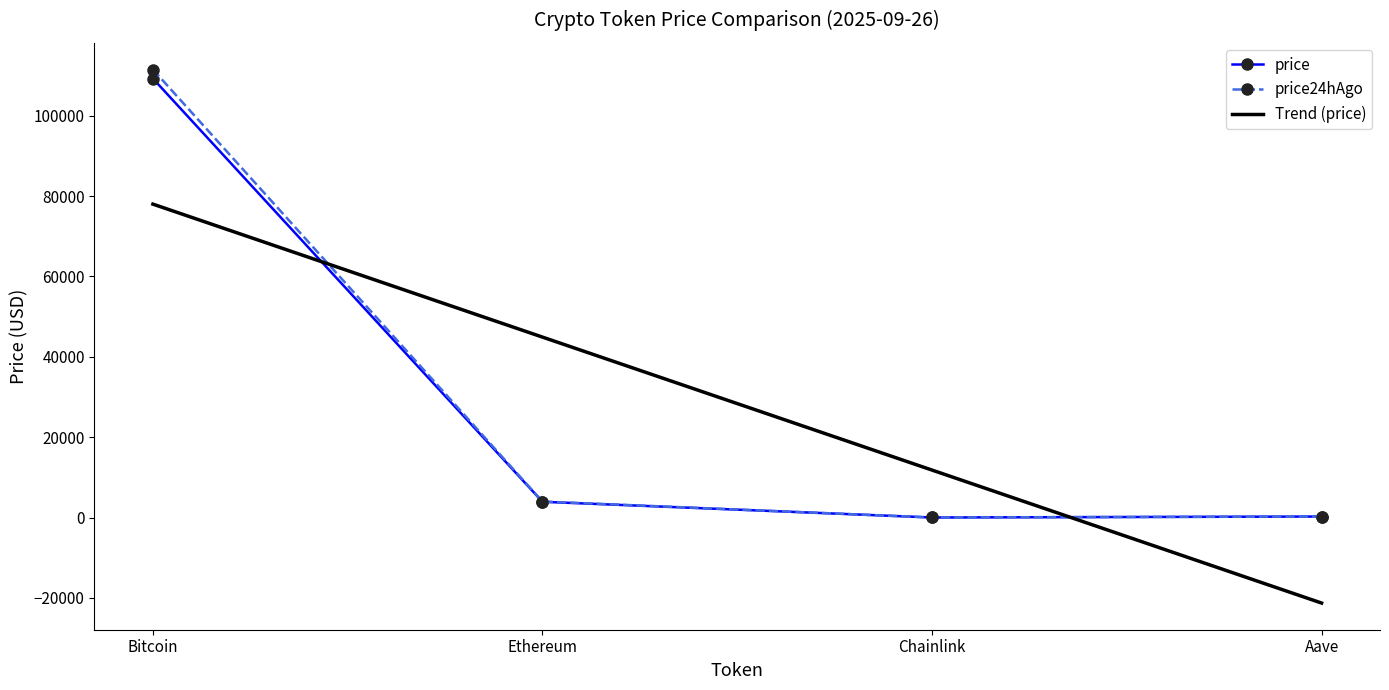

What is the total value across all series at Bitcoin?

298788.8